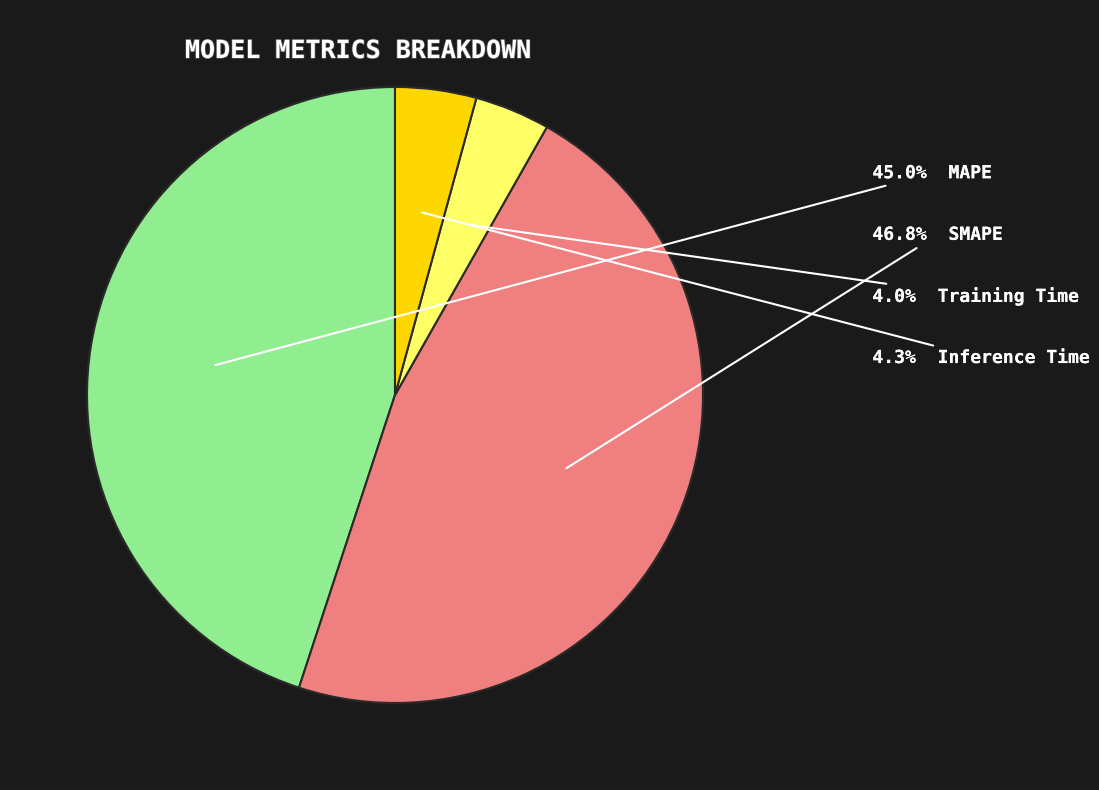

Is there any slice that represents more than half of the pie?

No